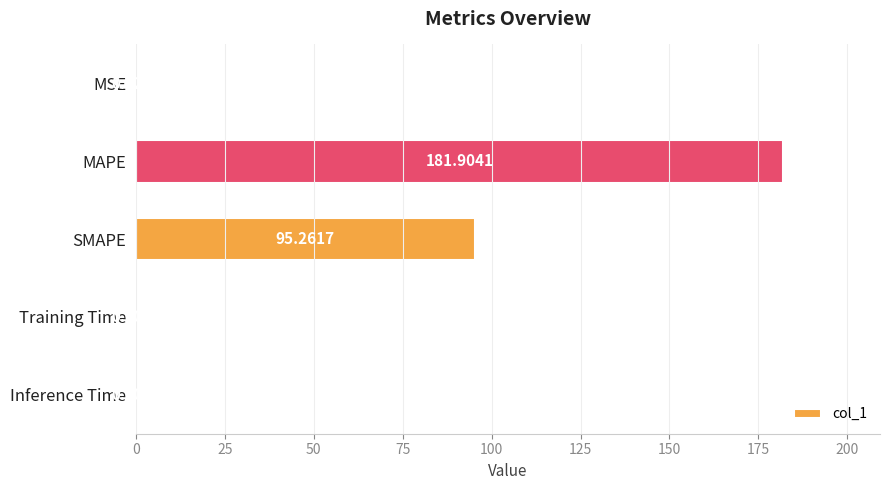

At which category does the chart reach its peak across all series?

MAPE